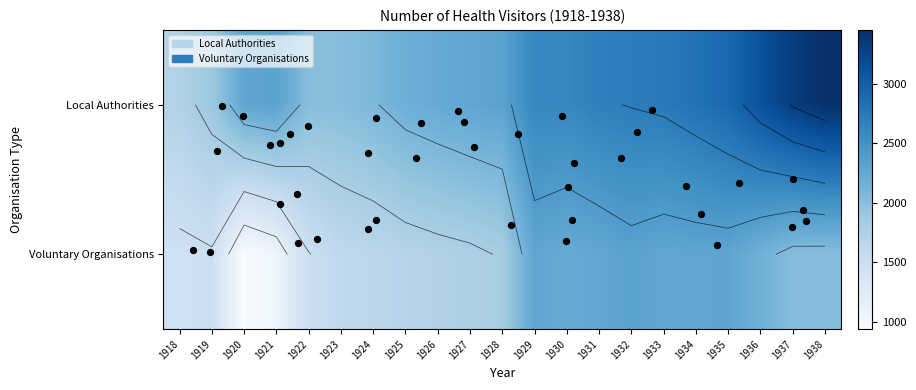

Rank the series by their average value, from lowest to highest.

Voluntary Organisations, Local Authorities